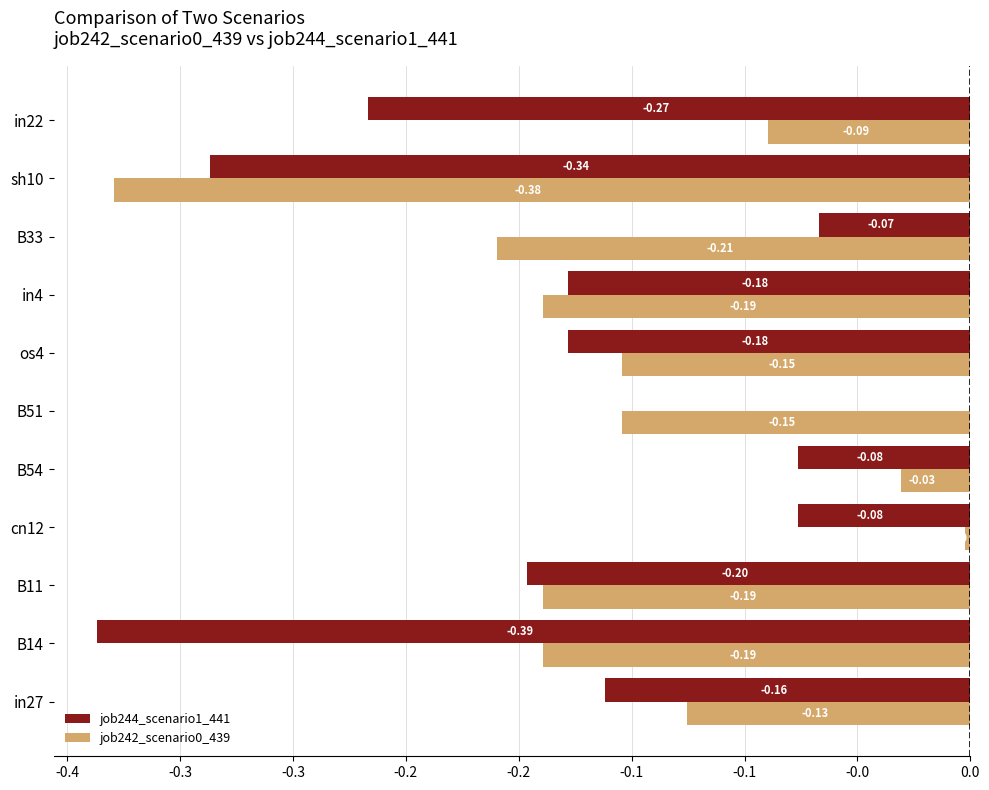

What is the label of the 8th bar from the right?

cn12